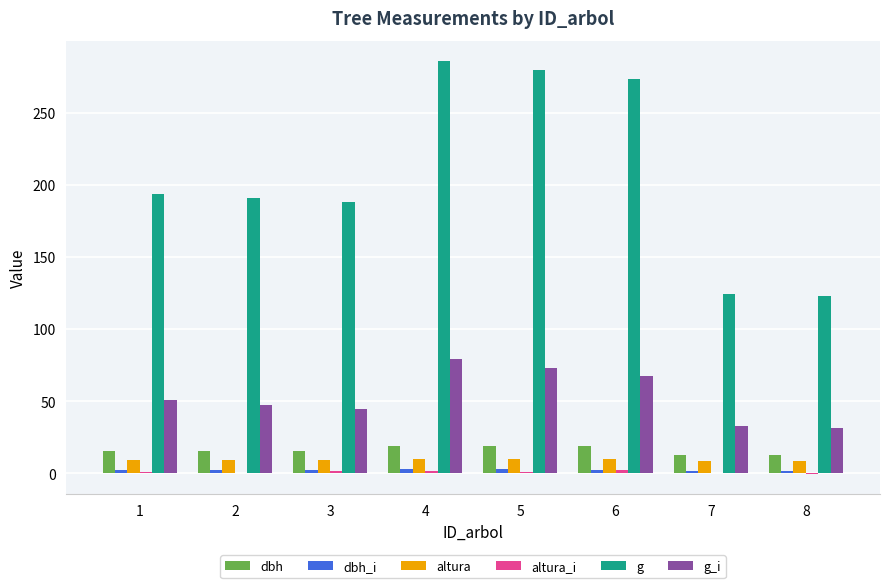

What is the maximum value shown in the chart?

285.6